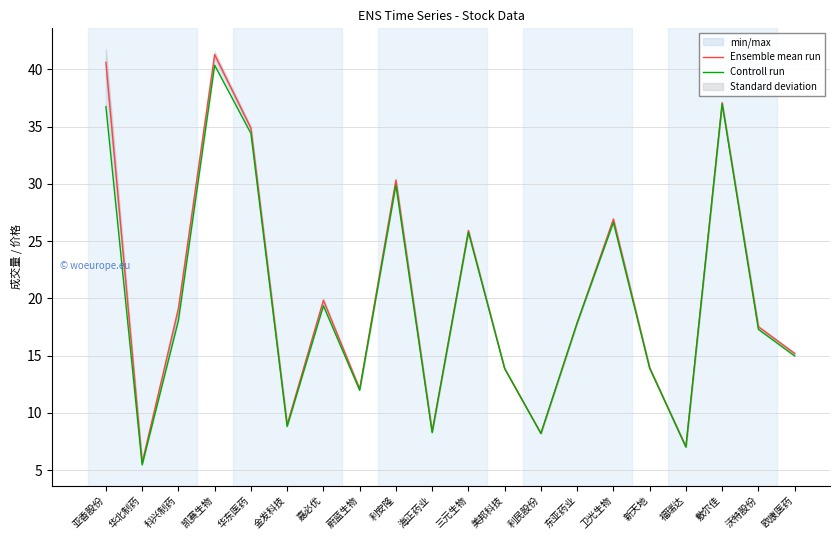

Which category has the lowest value across all series?

华北制药